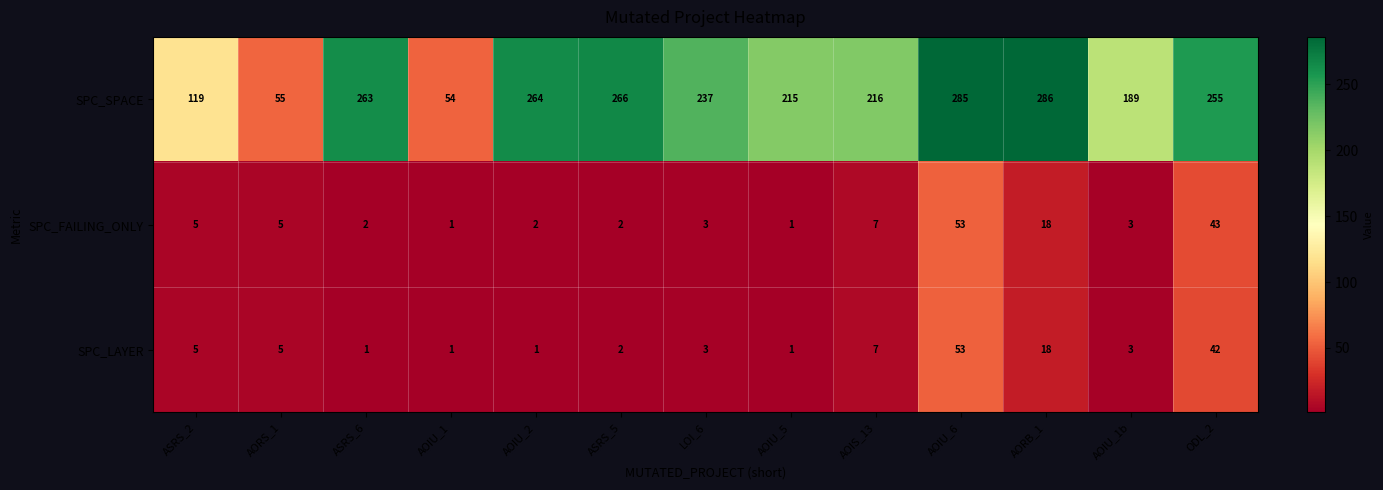

What is the spread (max minus min) of values at AORB_1?

268